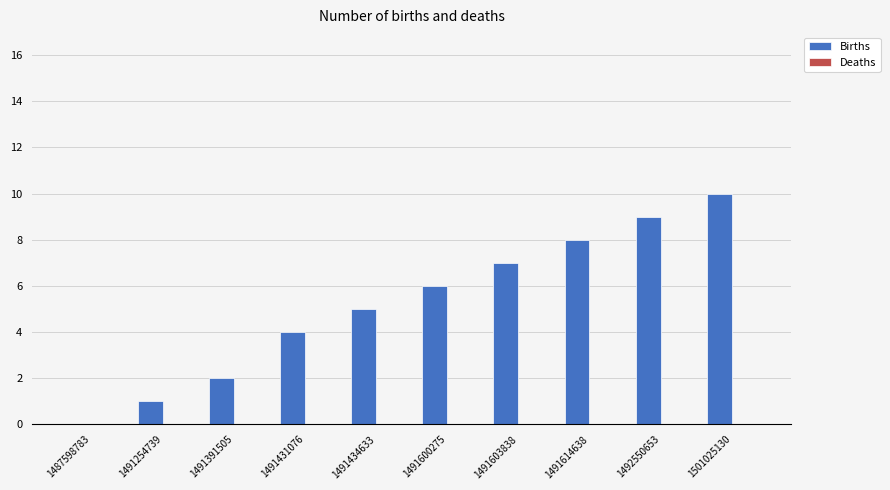

Read the value at 1501025130.

10